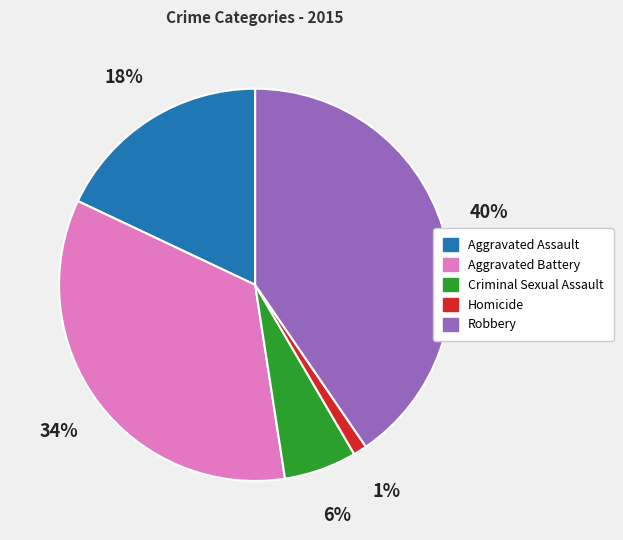

What is the largest slice in the pie chart?

Robbery